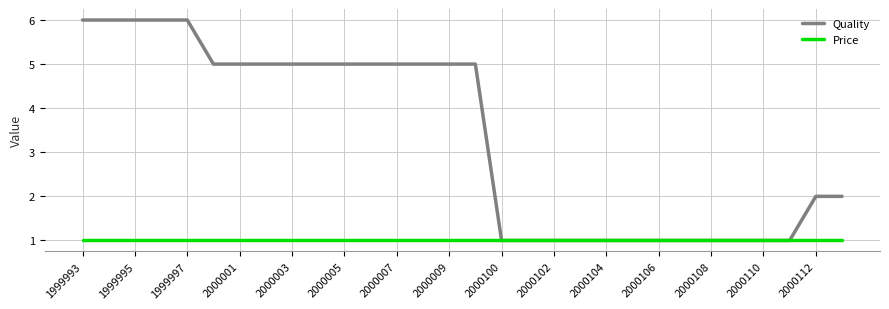

Count the number of data series in this chart.

2